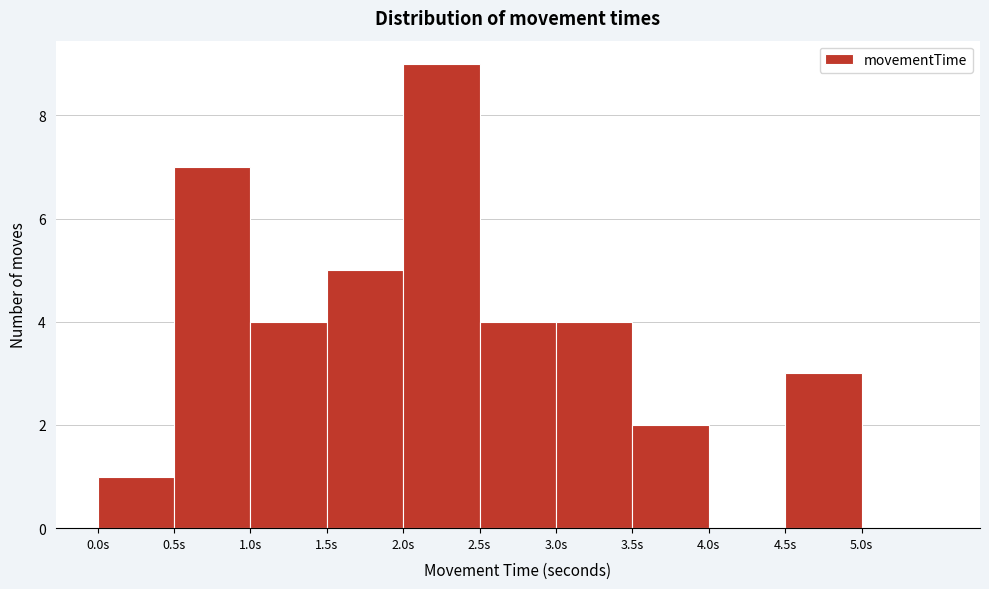

How tall is the bar that spans 3.0 to 3.5 on the x-axis? The values are not printed on the chart, so give them approximately, as read against the axis.

4